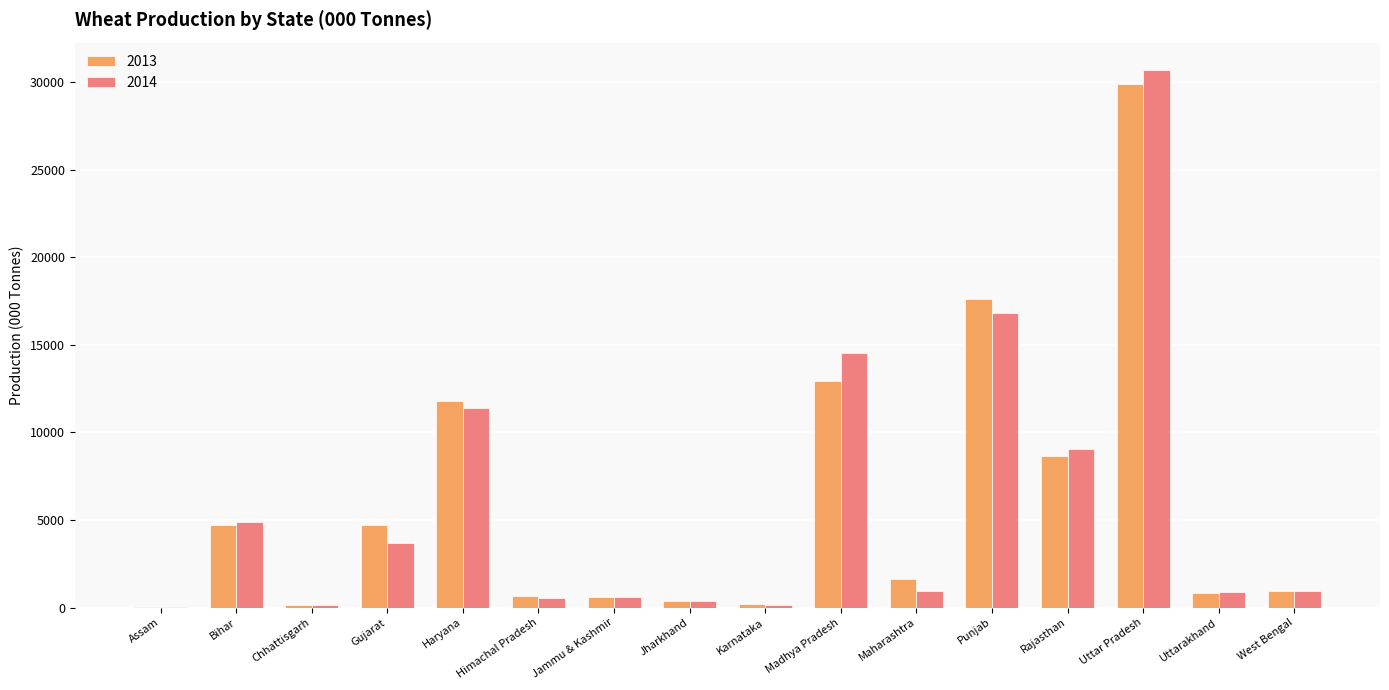

Is it true that 2014 equals 3695.0 at Gujarat?

True